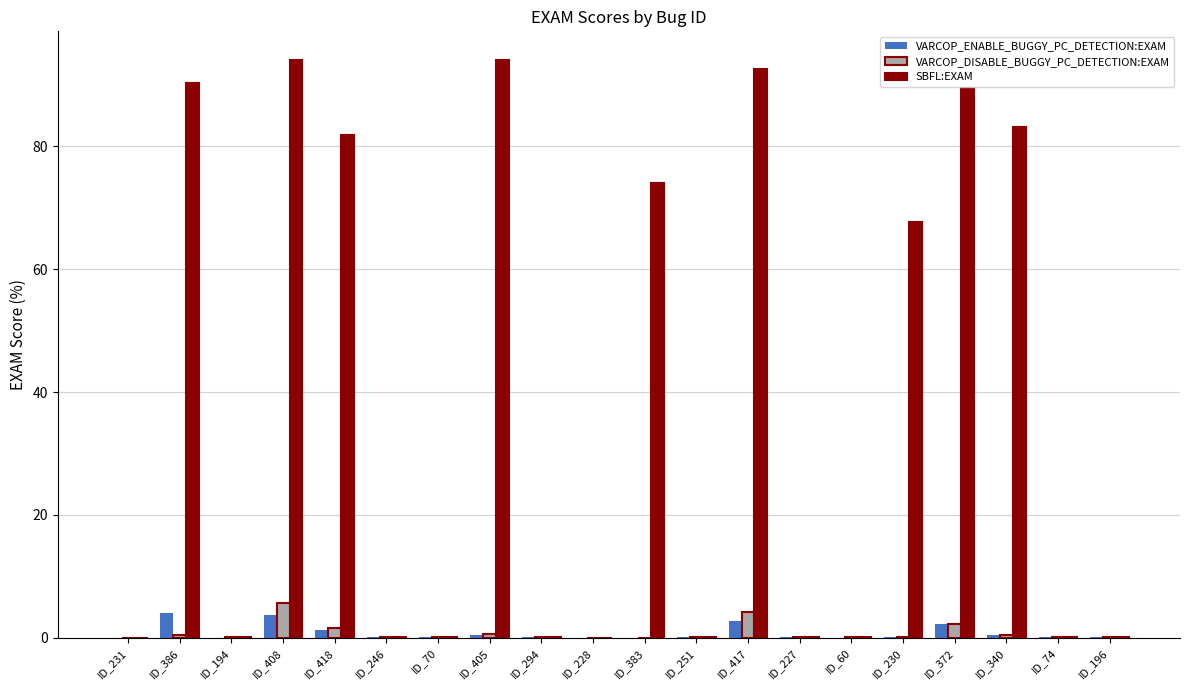

What is the sum of all SBFL:EXAM values?

768.3